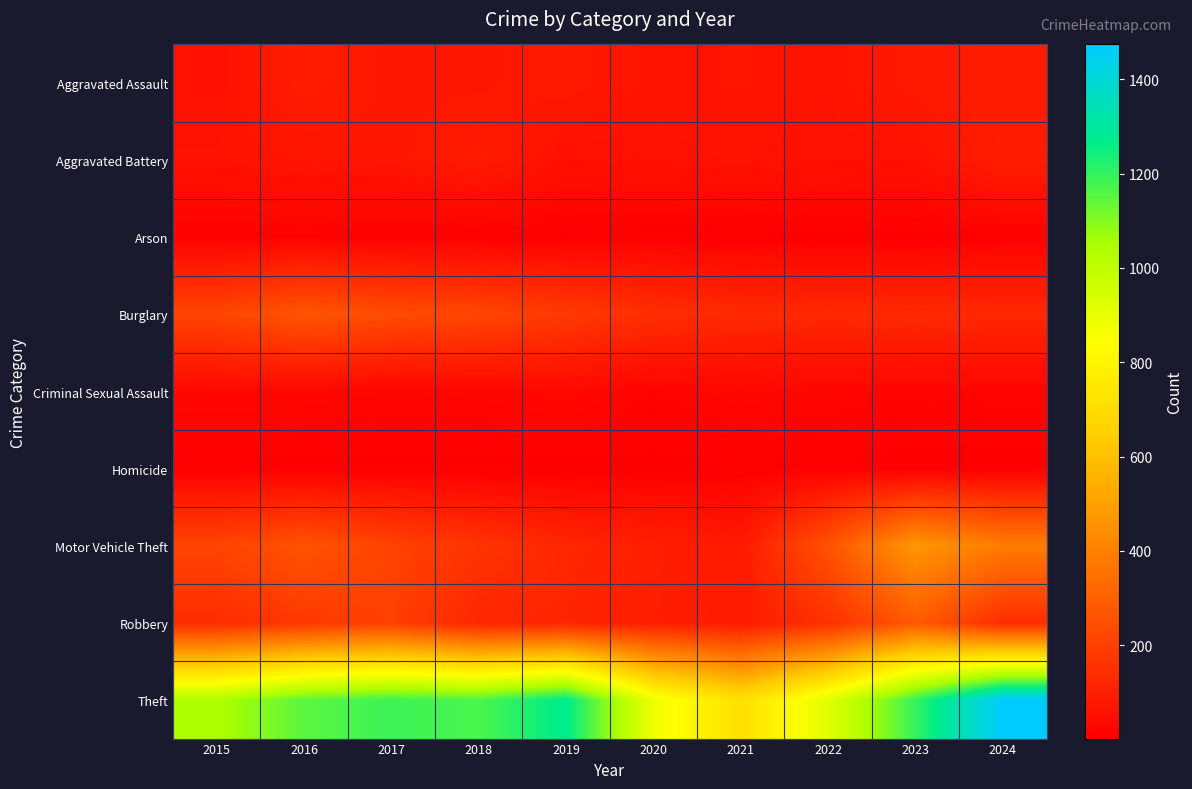

Which series has the largest range (max minus min)?

Theft